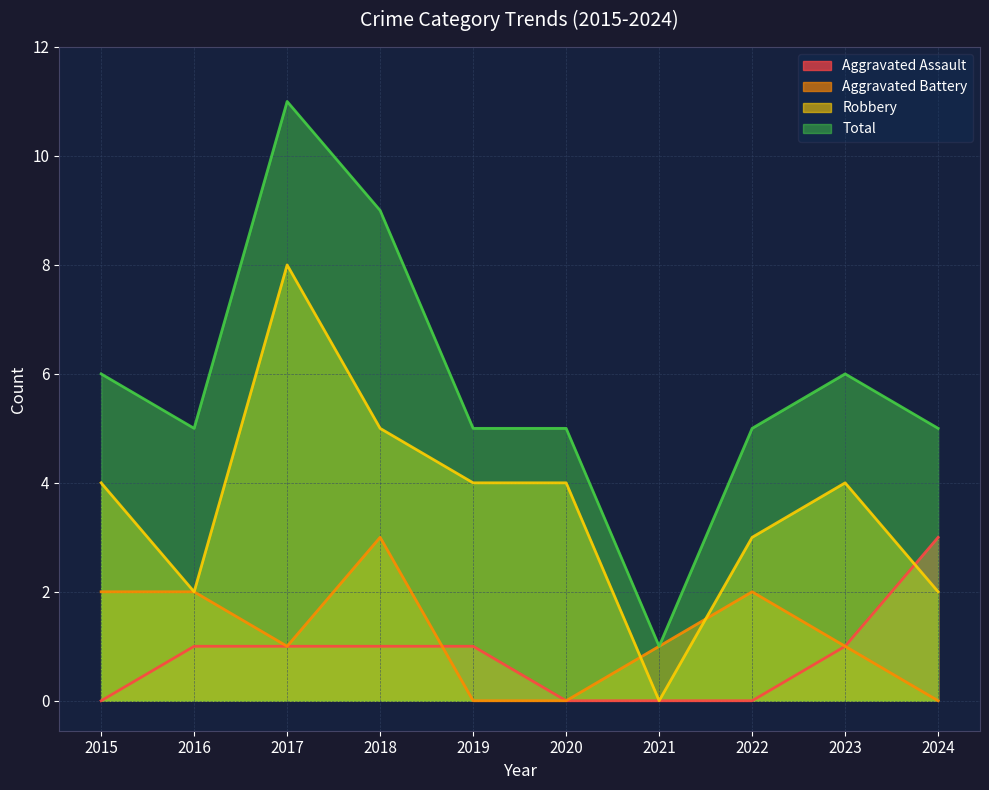

The value of Total at 2019 is 8. True or false?

False